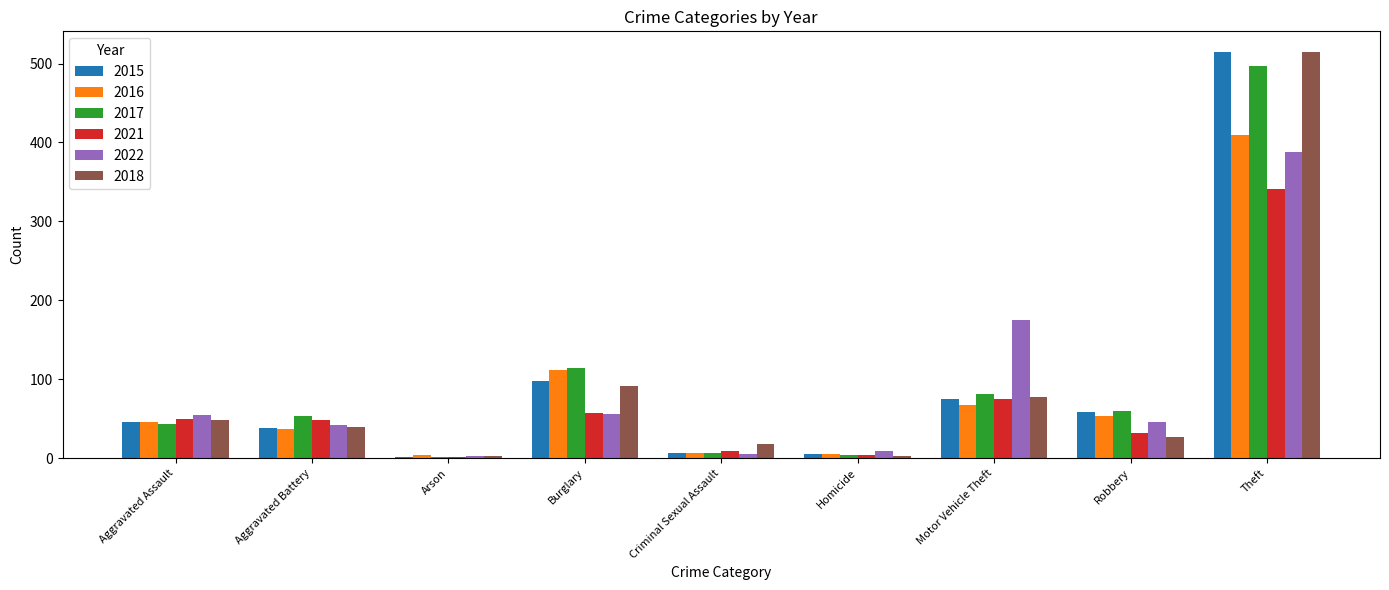

What is the spread (max minus min) of values at Aggravated Assault?

11